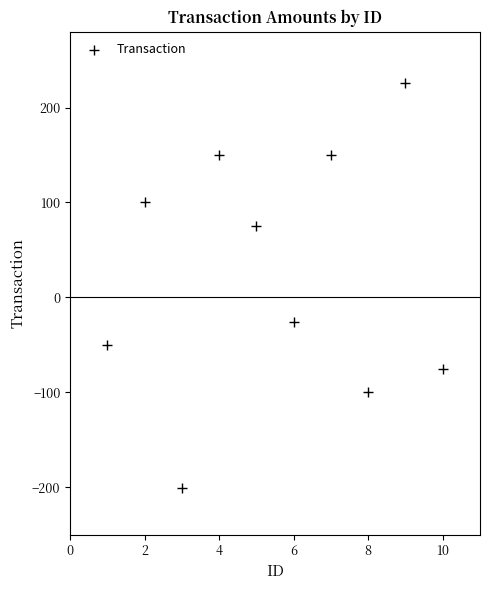

What is the average X value?

5.5